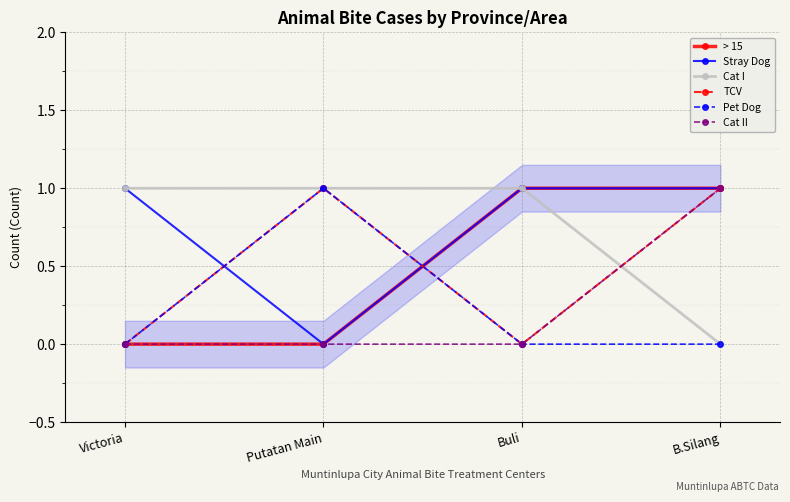

How many distinct data groups are displayed?

6